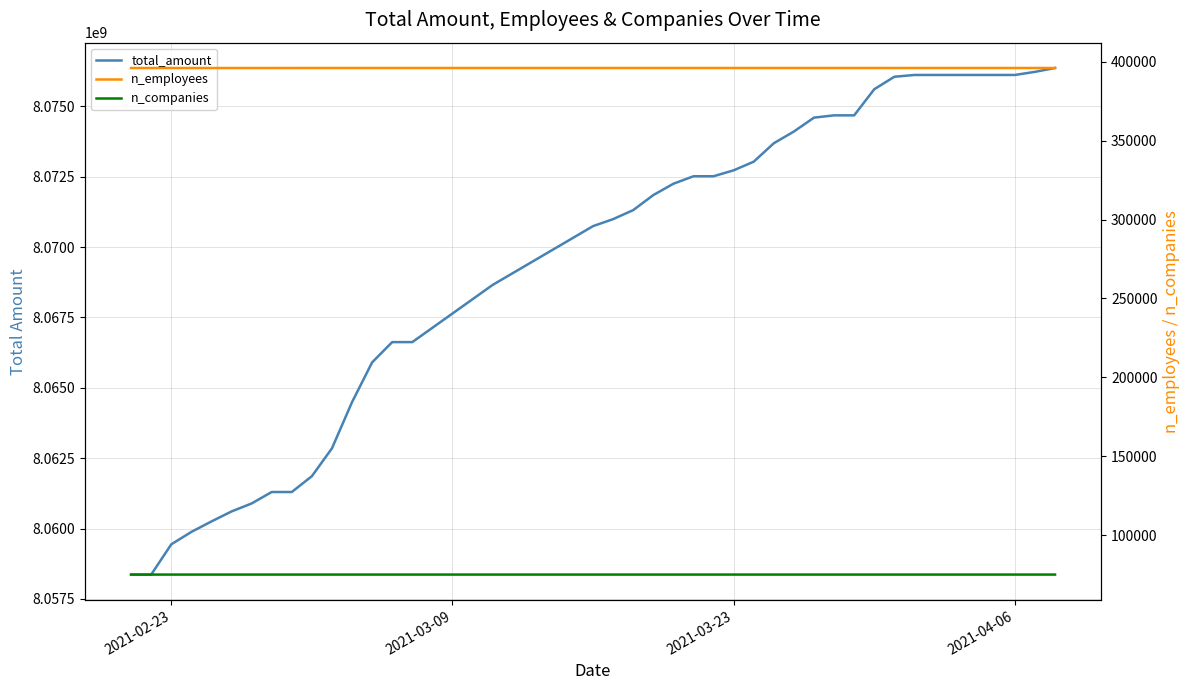

True or false: n_employees and n_companies cross at least once.

False